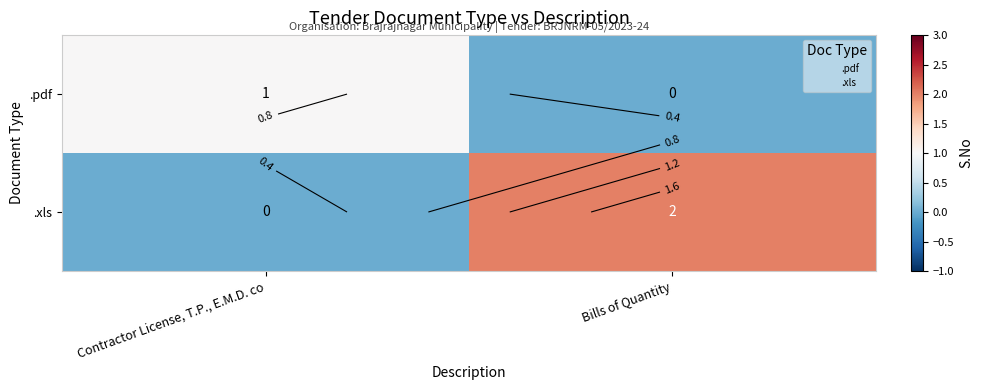

True or false: .pdf has a value of 1 at Contractor License, T.P., E.M.D. co.

True